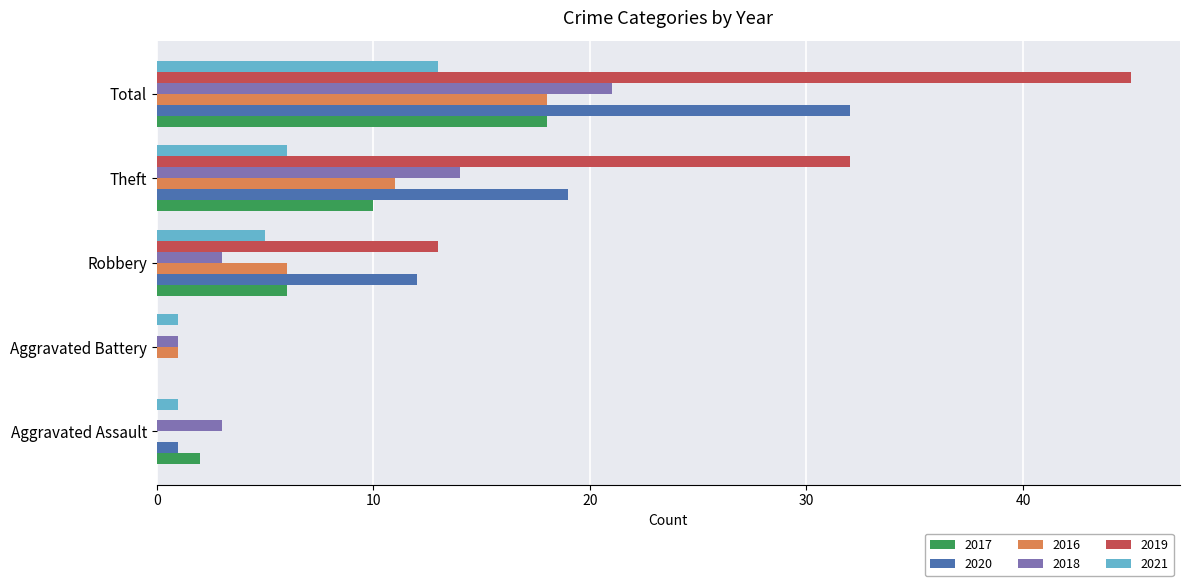

Count the number of categories in the chart.

5